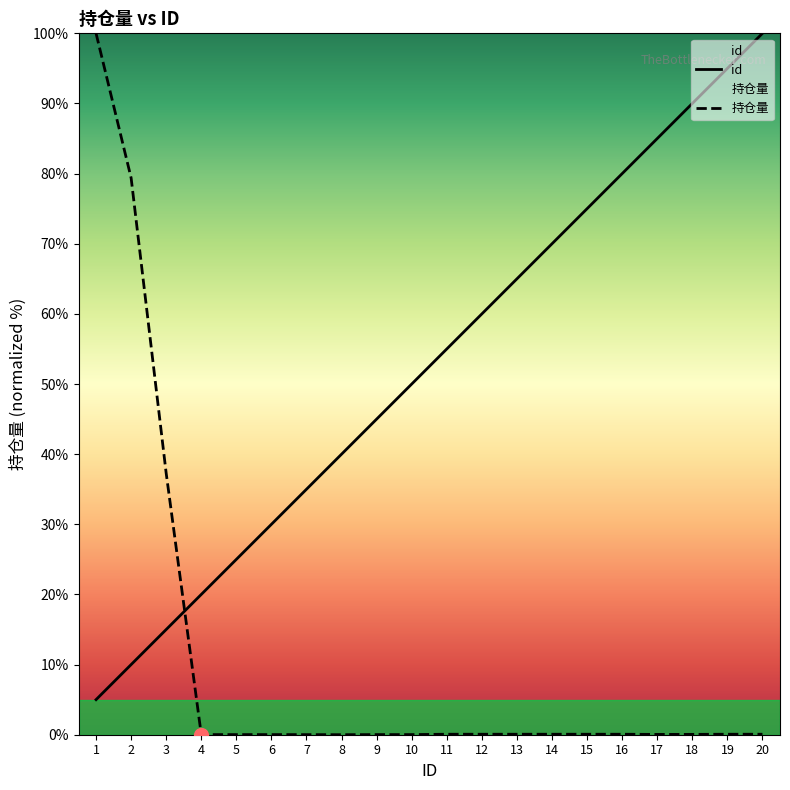

Read the id value at 16.

80.0